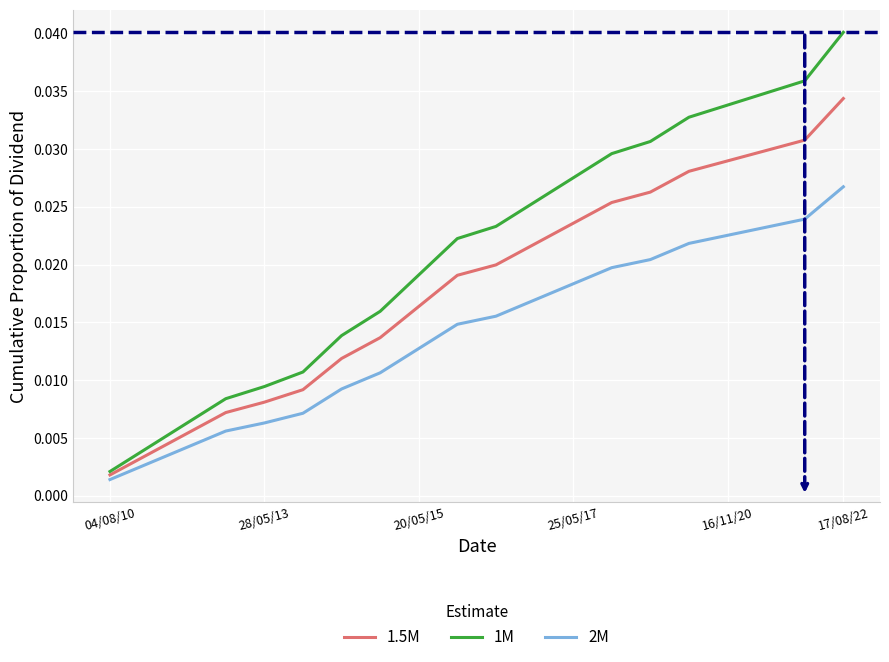

True or false: 1M has more than 2 points higher than both neighbors.

False